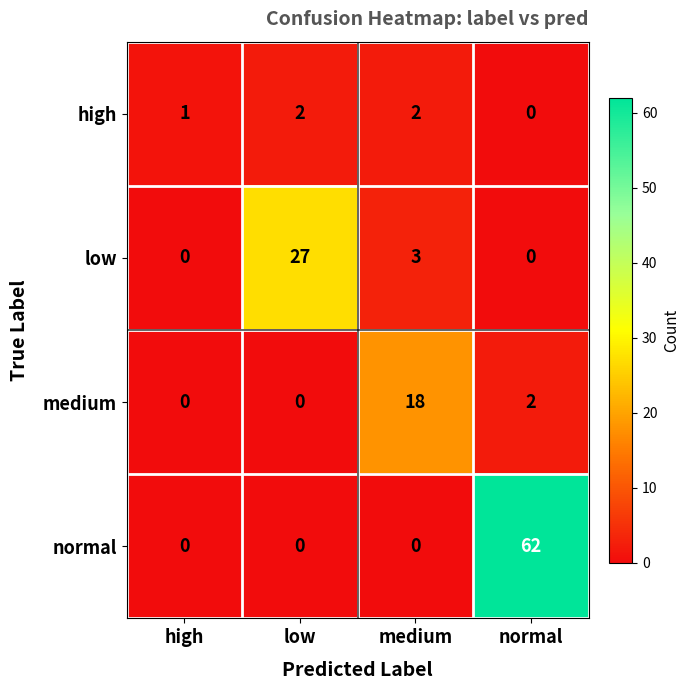

Which series has the largest range (max minus min)?

normal